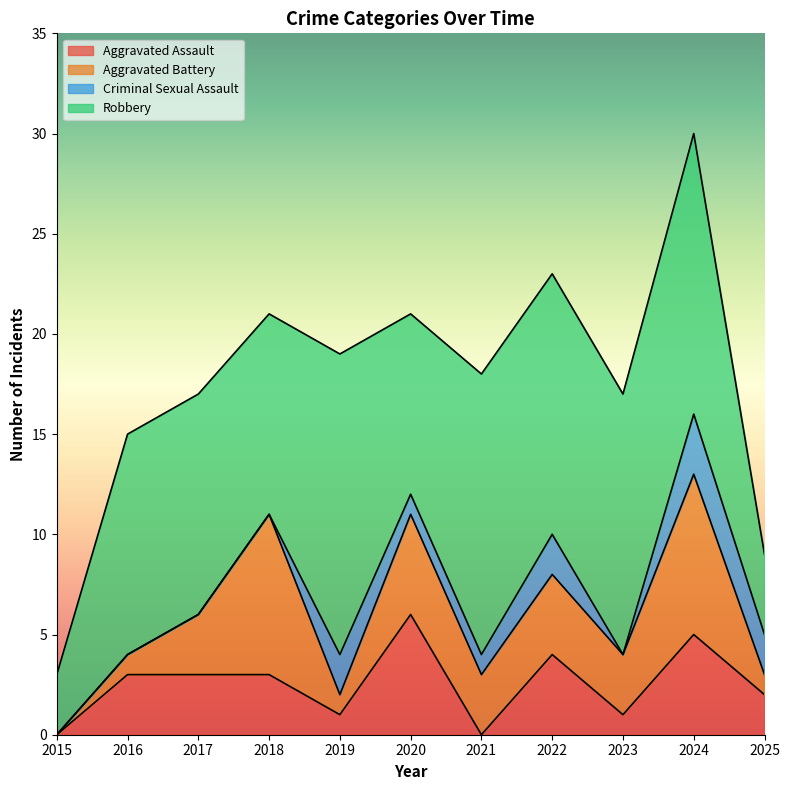

Between 2024 and 2020, which is larger?

2020